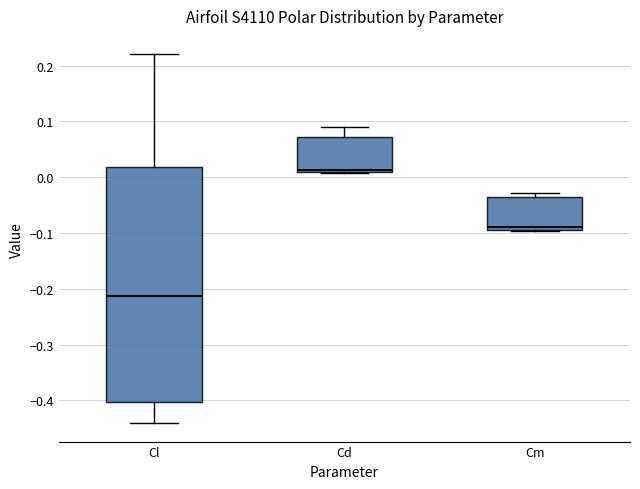

Where is the upper edge of the box for Cd on the y-axis? The values are not printed on the chart, so give them approximately, as read against the axis.

0.07